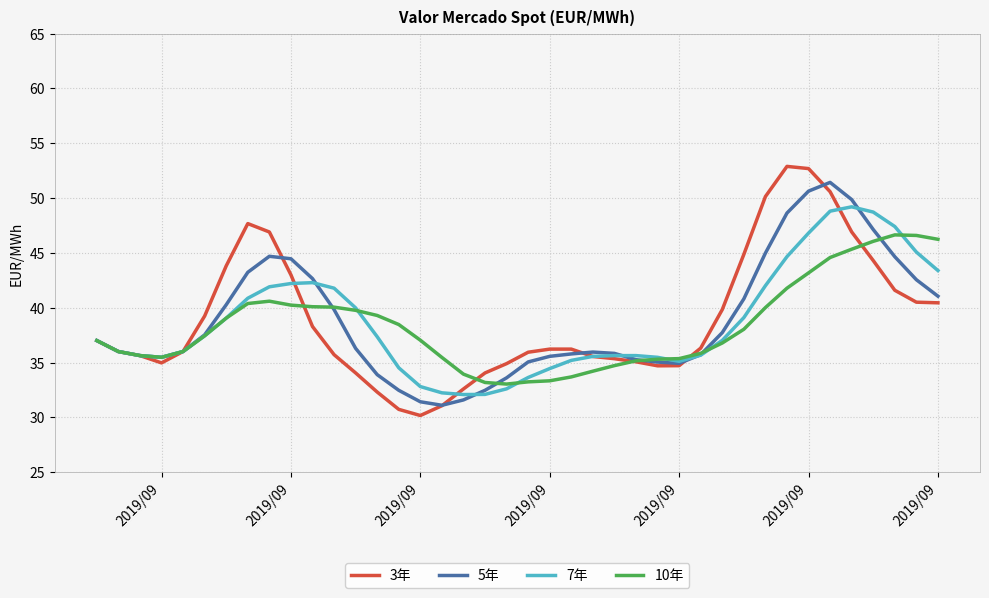

What is the lowest value of the 3年 series?

30.2